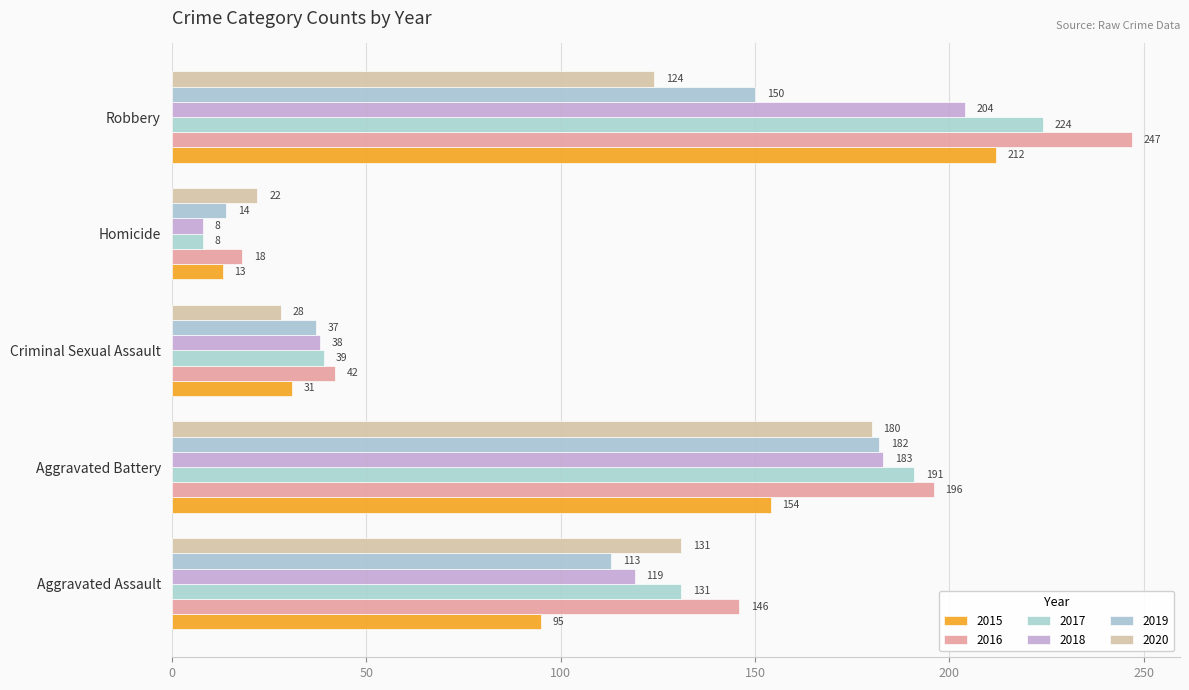

How many values in the 2018 series are below 119?

2